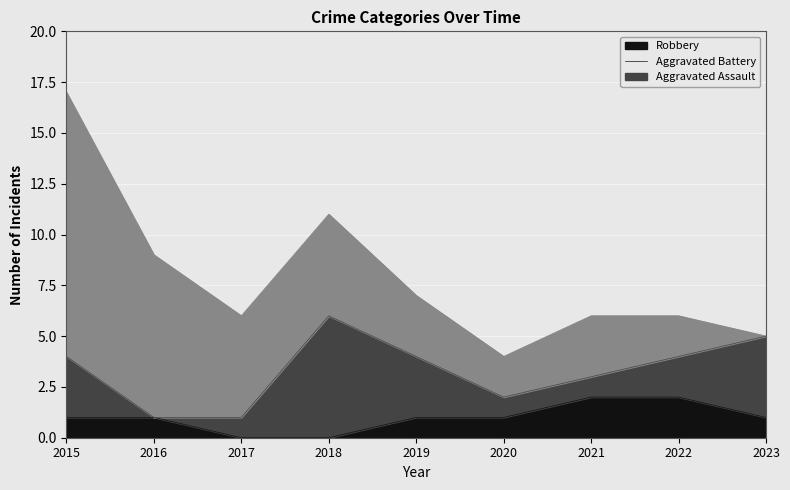

Is it true that Aggravated Assault equals 0 at 2015?

False